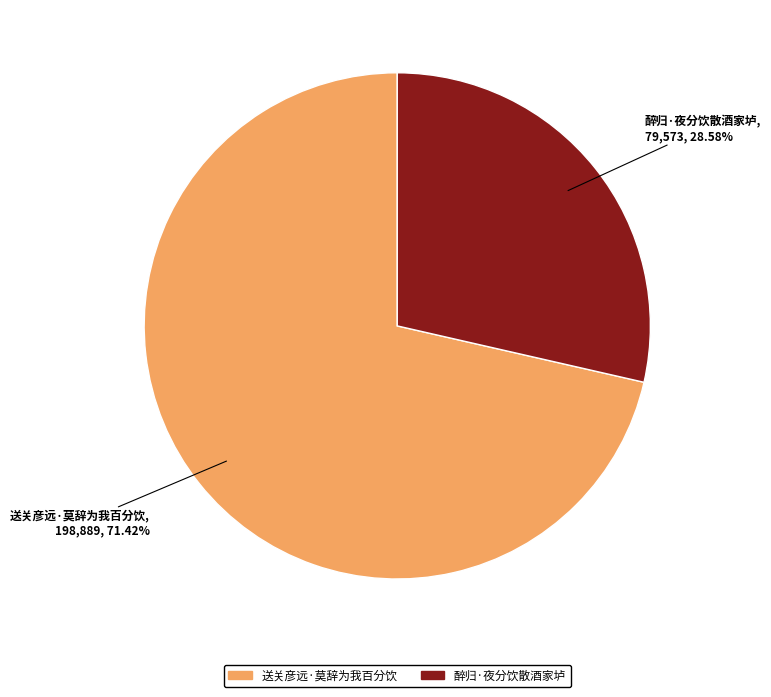

Is it true that 醉归·夜分饮散酒家垆 is 39% of the pie?

False